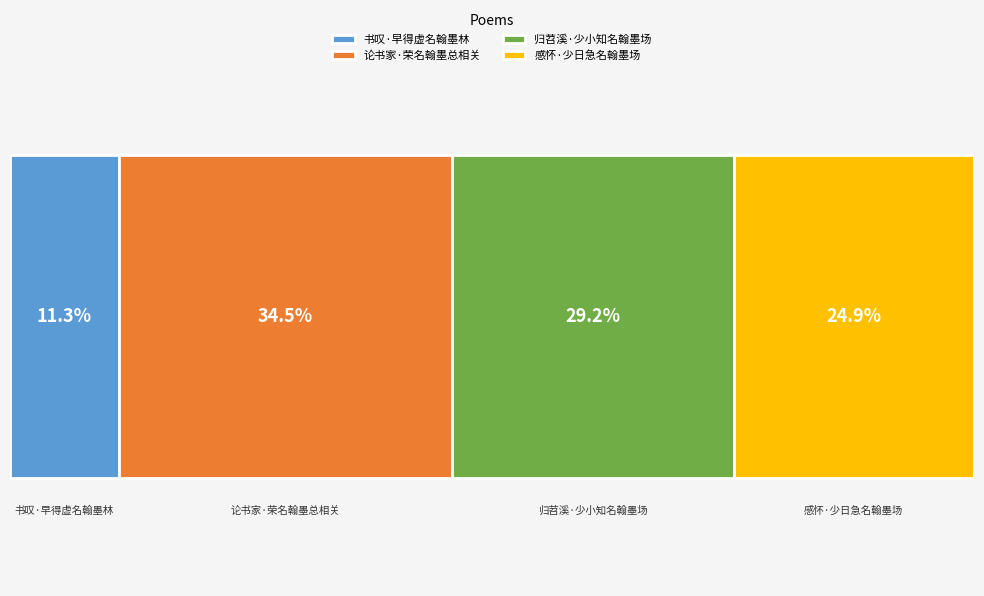

Reading right to left, transcribe all the data shown in this chart.

180572	211696	250078	81533